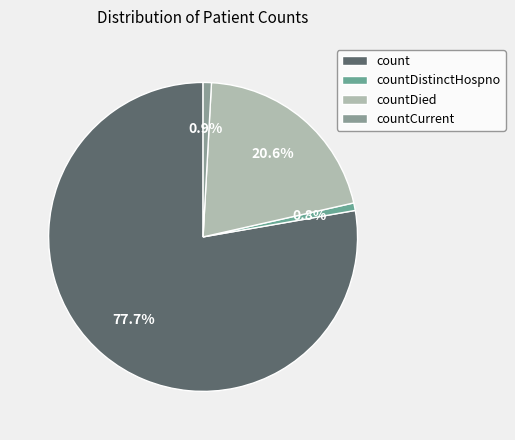

Between count and countDied, which is larger?

count